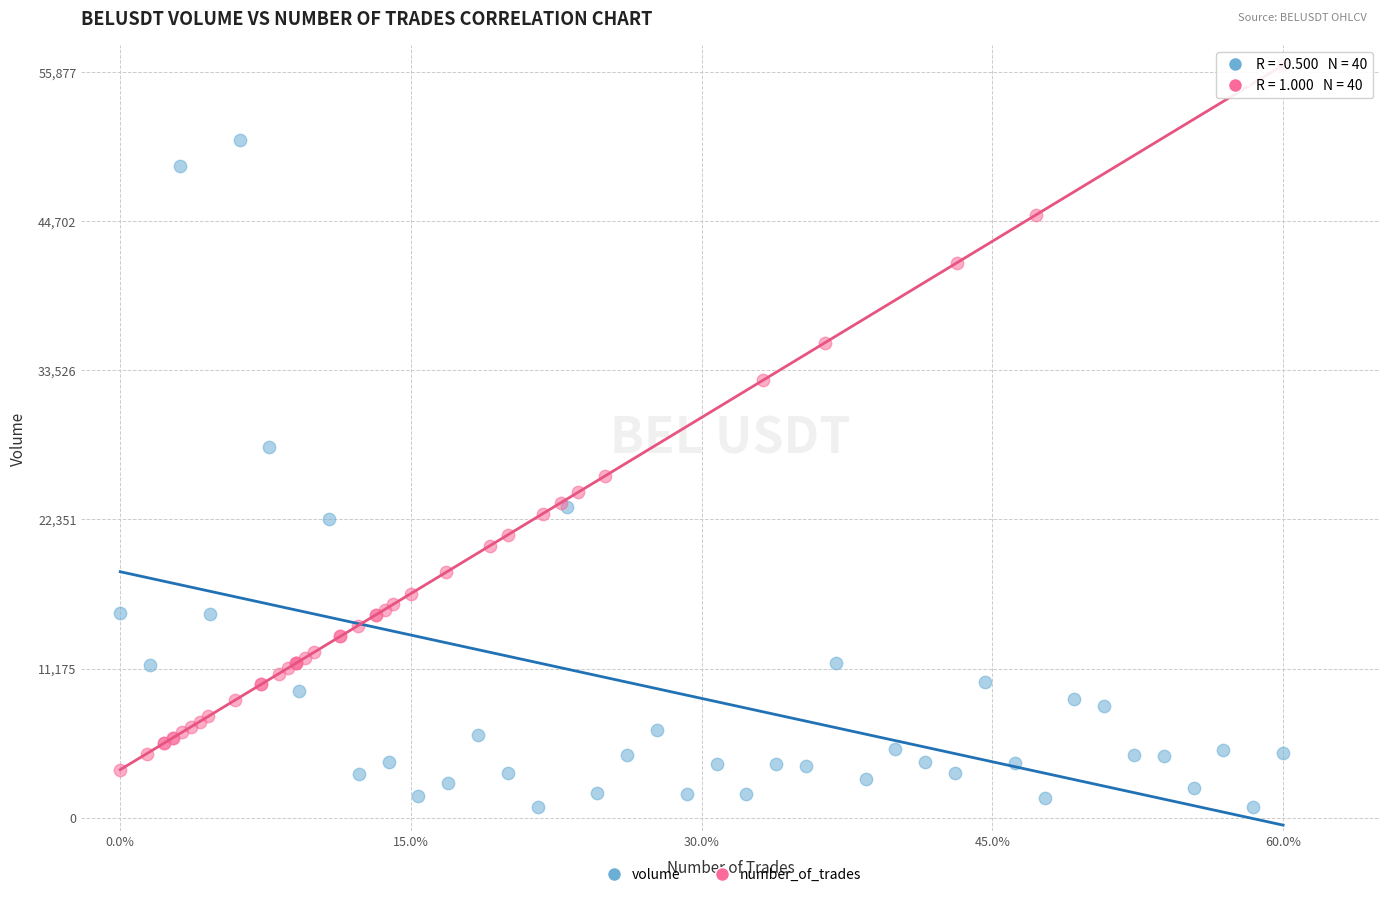

Which series contains the lowest Y value?

volume